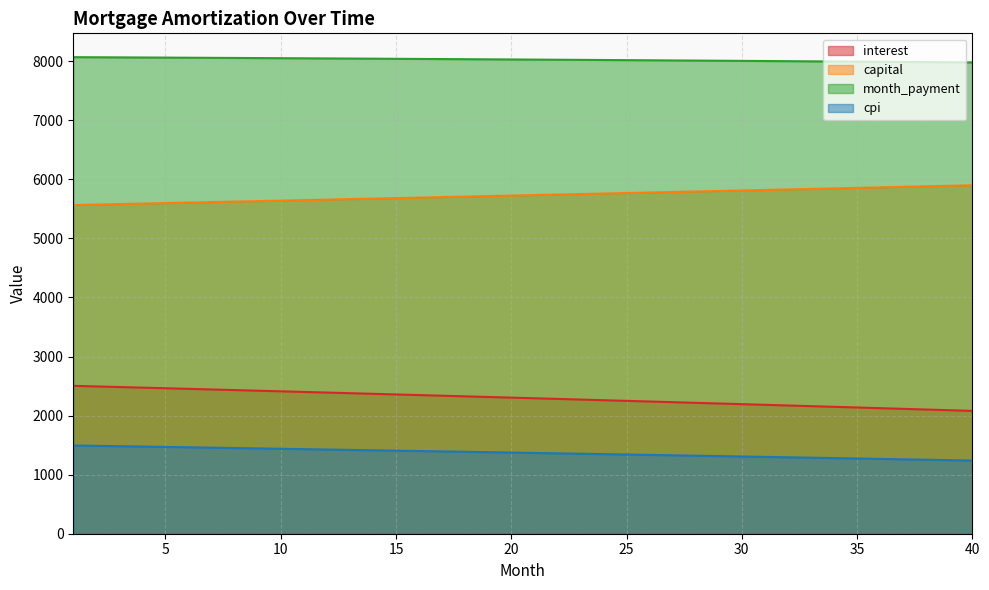

What is the difference between the maximum and minimum values in the interest series?

424.4